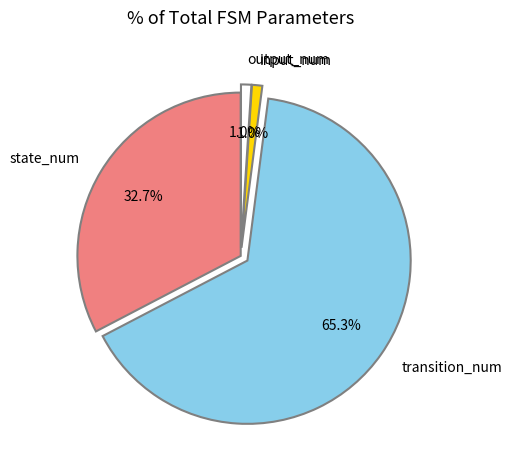

Which category has the biggest portion of the pie?

transition_num